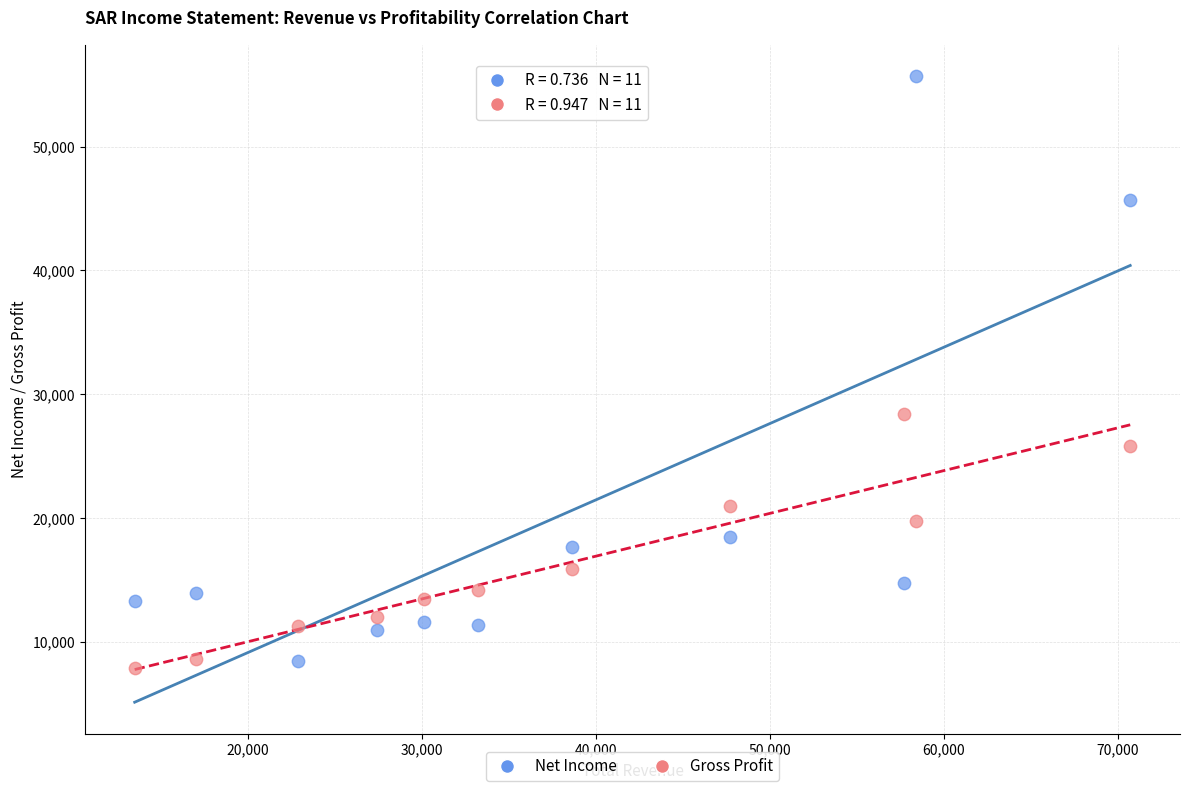

Which series reaches the maximum Y coordinate?

Net Income